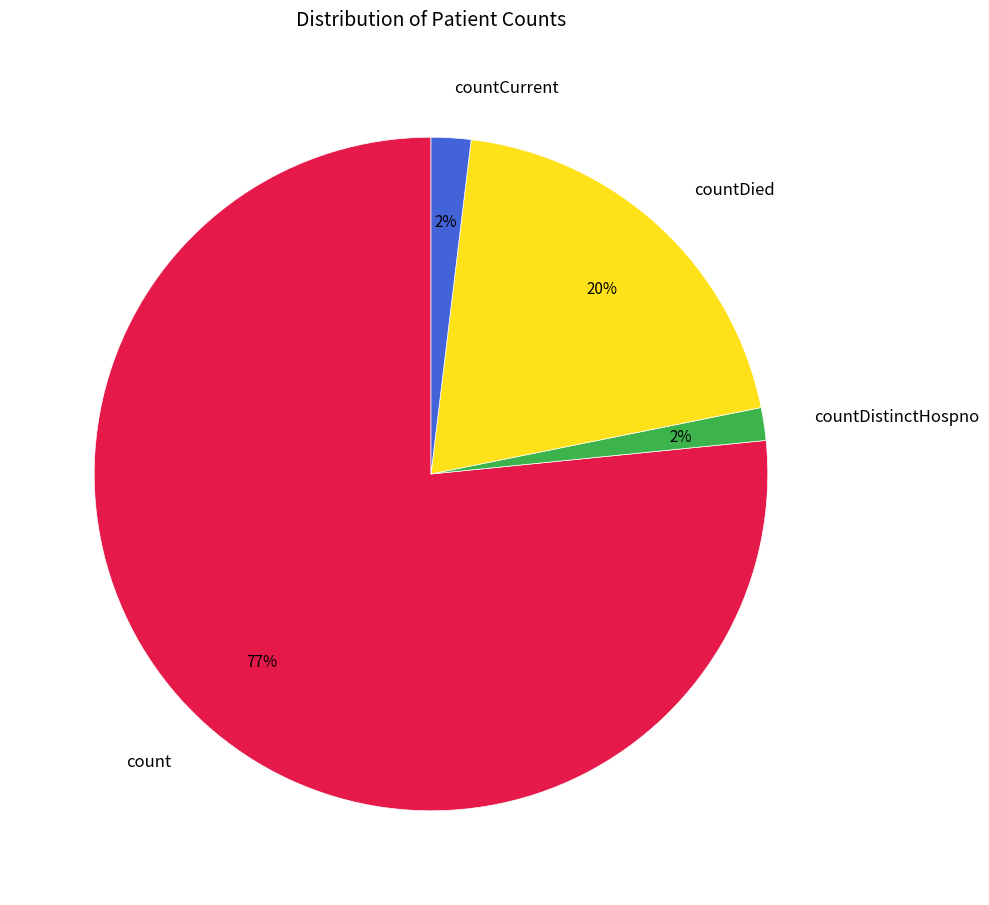

To the nearest percent, what portion does countDied represent?

20%